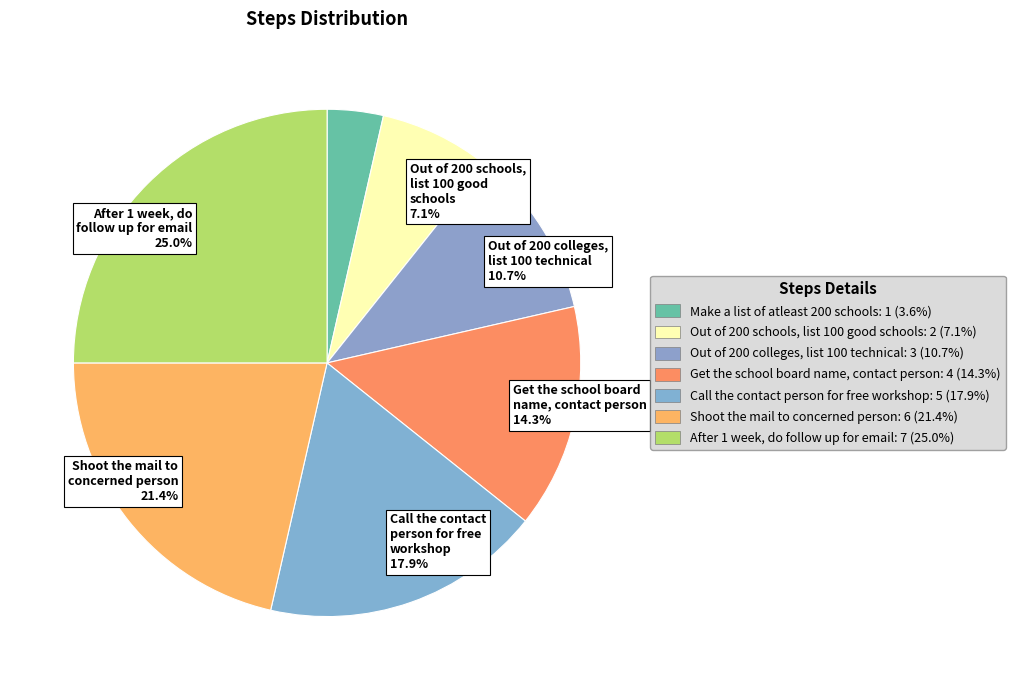

Which slice is the smallest?

Make a list of atleast 200 schools